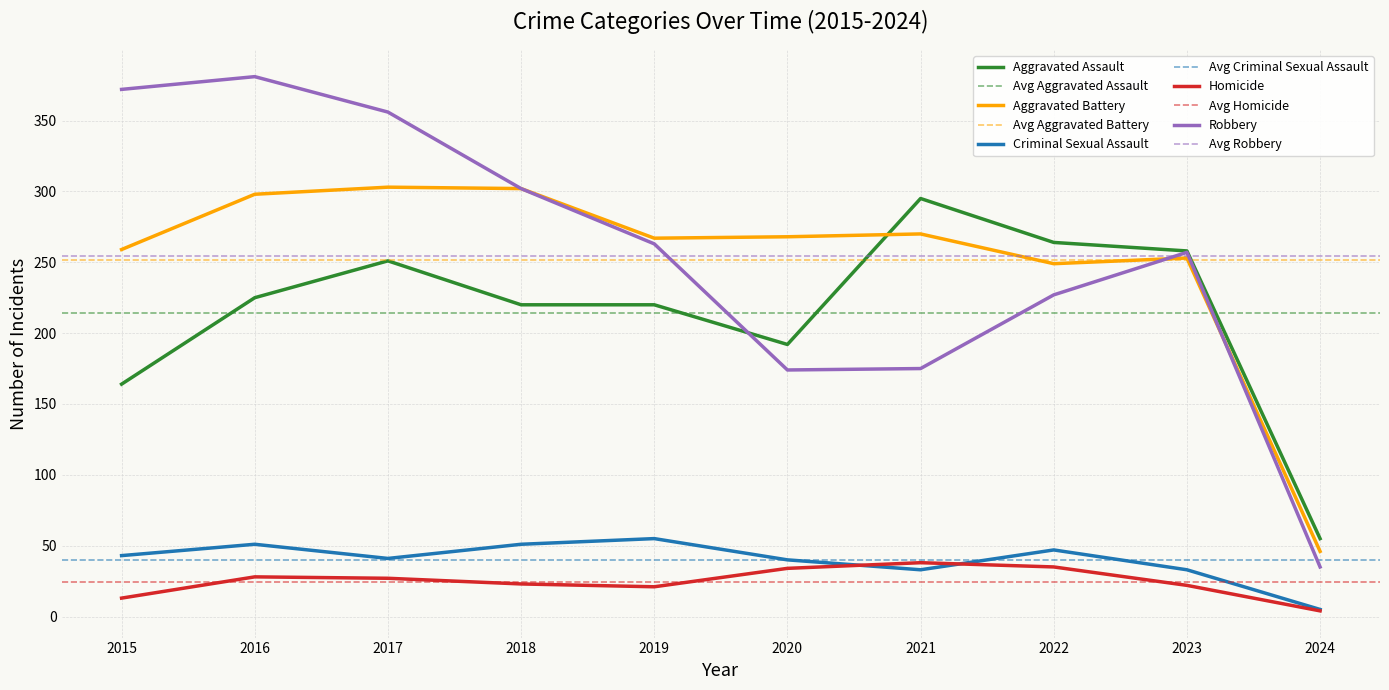

Reading right to left, what are all the values shown in this chart?

Aggravated Assault: 2024=55	2023=258	2022=264	2021=295	2020=192	2019=220	2018=220	2017=251	2016=225	2015=164
Aggravated Battery: 2024=46	2023=253	2022=249	2021=270	2020=268	2019=267	2018=302	2017=303	2016=298	2015=259
Criminal Sexual Assault: 2024=5	2023=33	2022=47	2021=33	2020=40	2019=55	2018=51	2017=41	2016=51	2015=43
Homicide: 2024=4	2023=22	2022=35	2021=38	2020=34	2019=21	2018=23	2017=27	2016=28	2015=13
Robbery: 2024=35	2023=257	2022=227	2021=175	2020=174	2019=263	2018=302	2017=356	2016=381	2015=372